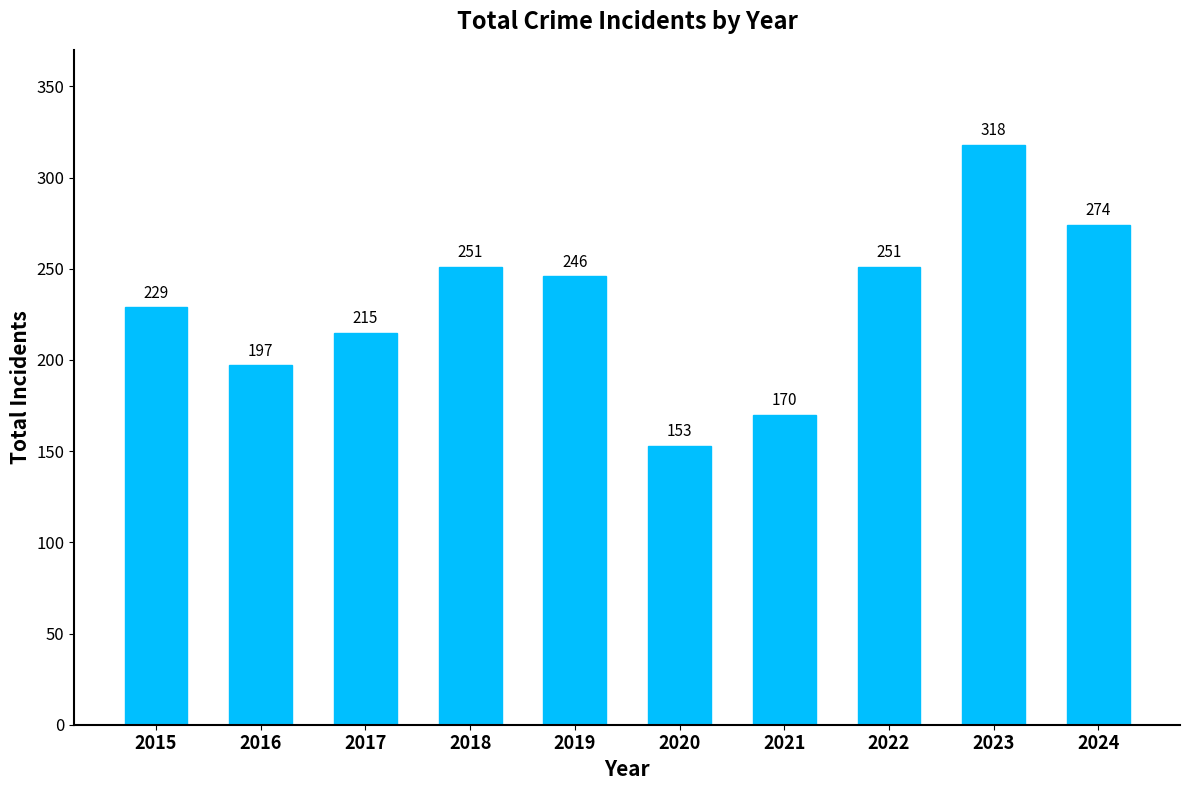

What is the difference between the maximum and minimum values?

165